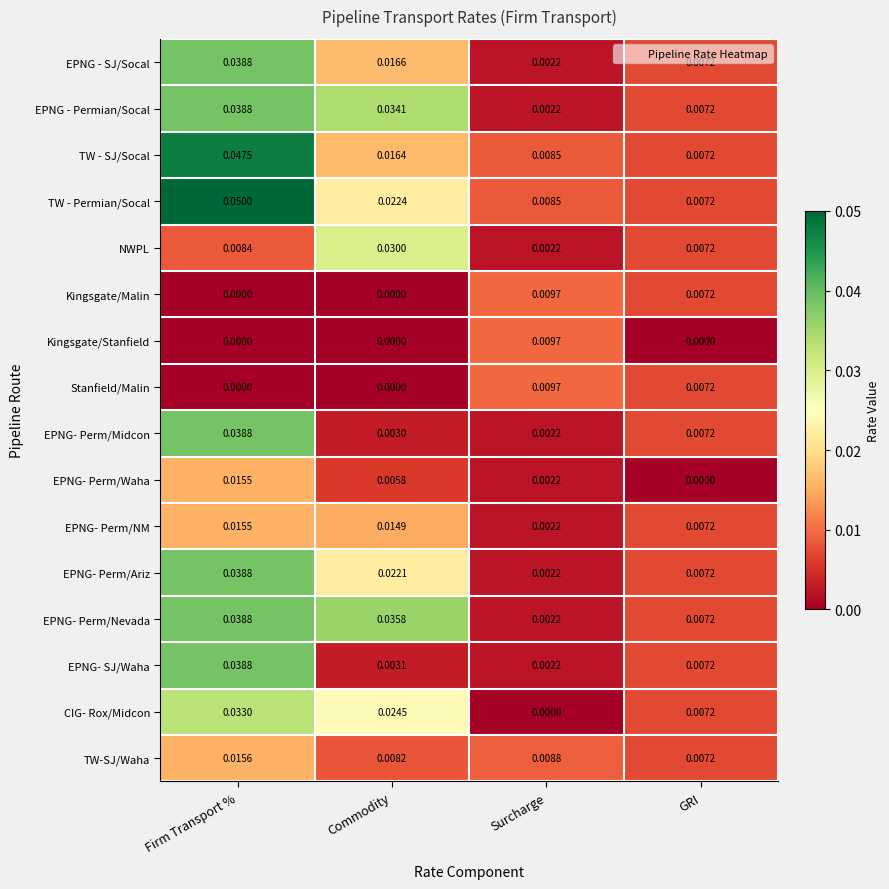

At which label is EPNG - SJ/Socal closest to 0?

Surcharge